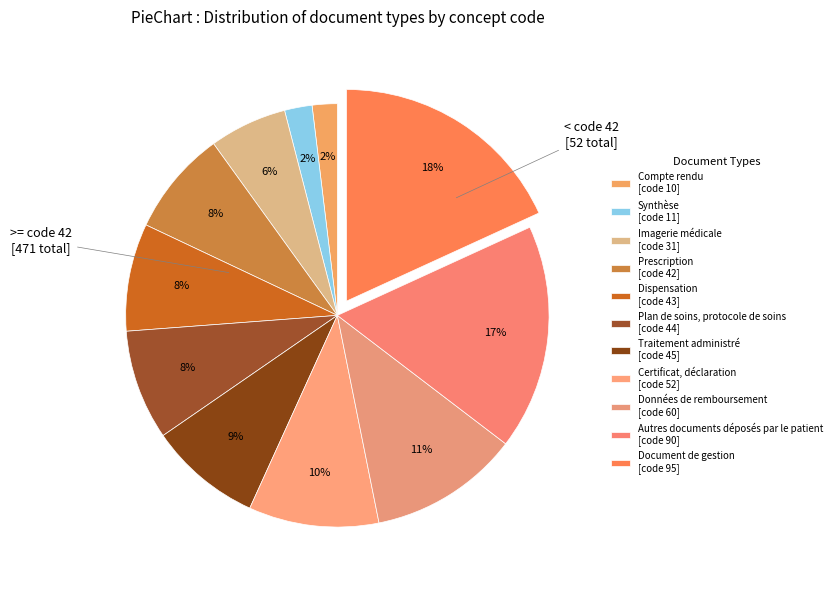

Is the sum of Données de remboursement and Plan de soins, protocole de soins greater than half?

No